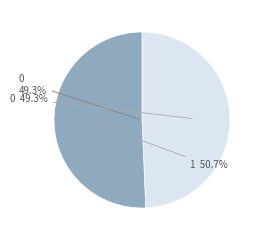

Is it true that 0 is 49% of the pie?

True